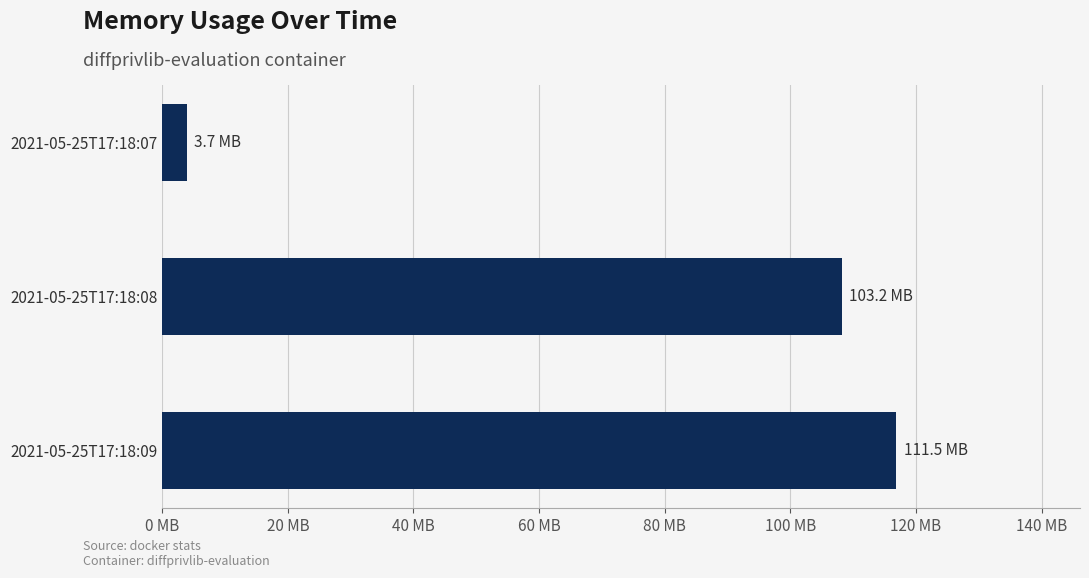

Are the bars horizontal?

Yes